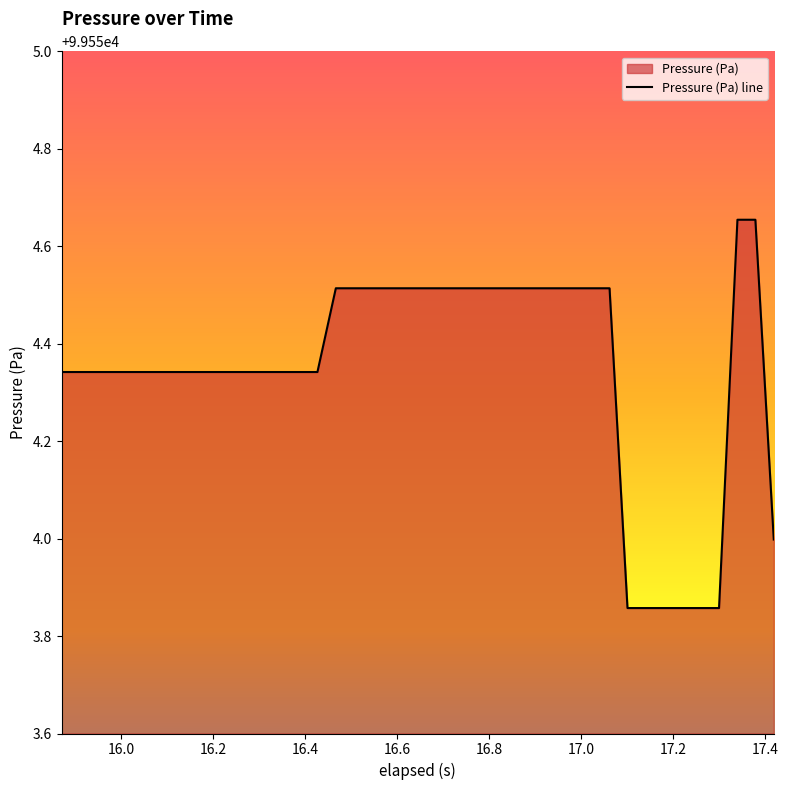

Reading left to right, what are all the values shown in this chart?

99554.3	99554.3	99554.3	99554.3	99554.3	99554.3	99554.3	99554.3	99554.3	99554.3	99554.3	99554.3	99554.3	99554.3	99554.3	99554.5	99554.5	99554.5	99554.5	99554.5	99554.5	99554.5	99554.5	99554.5	99554.5	99554.5	99554.5	99554.5	99554.5	99554.5	99554.5	99553.9	99553.9	99553.9	99553.9	99553.9	99553.9	99554.7	99554.7	99554.0